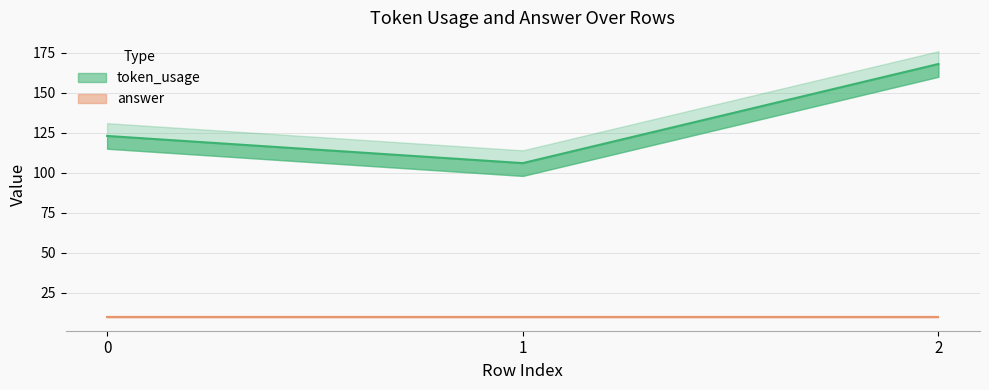

List the labels in order of value, largest first.

2, 0, 1